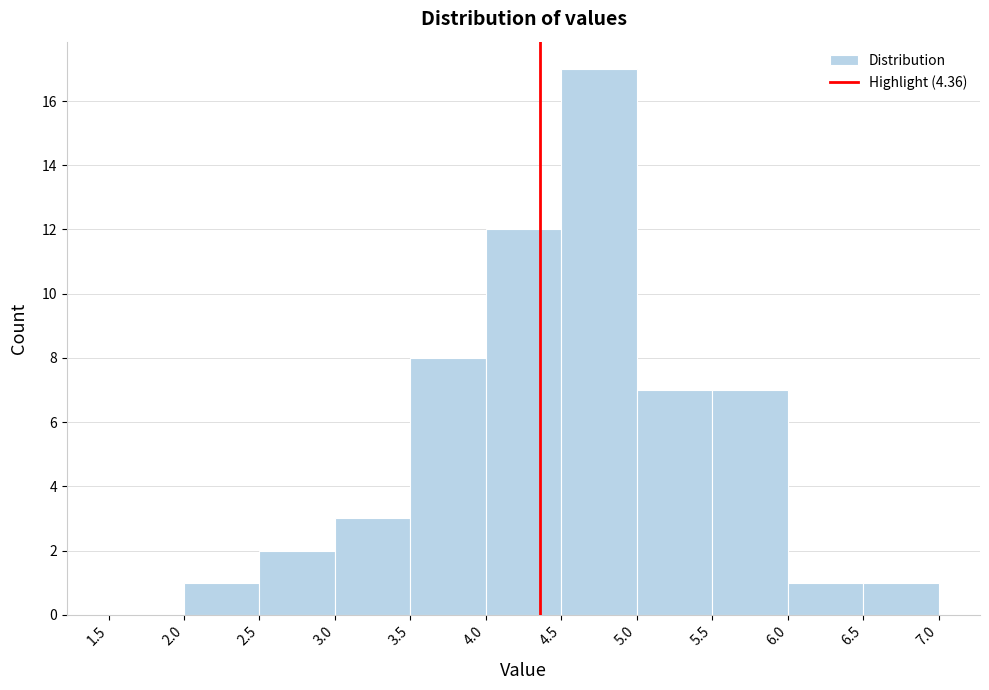

How tall is the bar that spans 2.0 to 2.5 on the x-axis? The values are not printed on the chart, so give them approximately, as read against the axis.

1